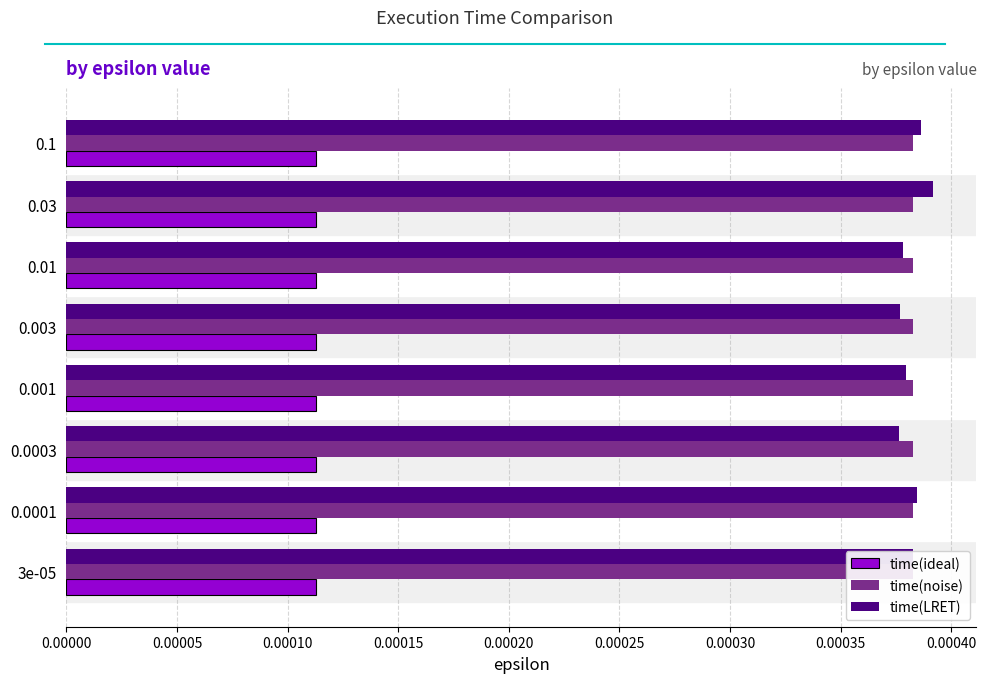

Reading left to right, transcribe all the data shown in this chart.

time(ideal): 0.2	0.2	0.2	0.2	0.2	0.2	0.2	0.2
time(noise): 0.2	0.2	0.2	0.2	0.2	0.2	0.2	0.2
time(LRET): 0.0	0.0	0.0	0.0	0.0	0.0	0.0	0.0